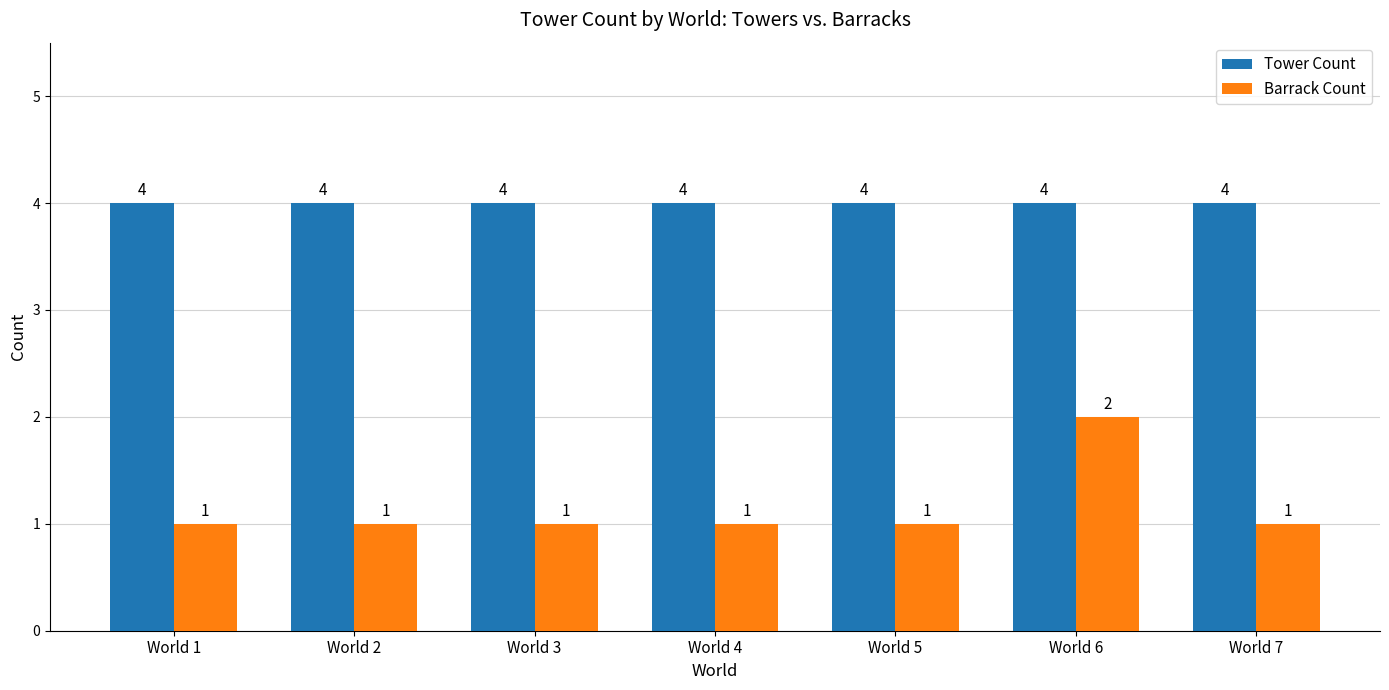

What is the greatest value displayed?

4